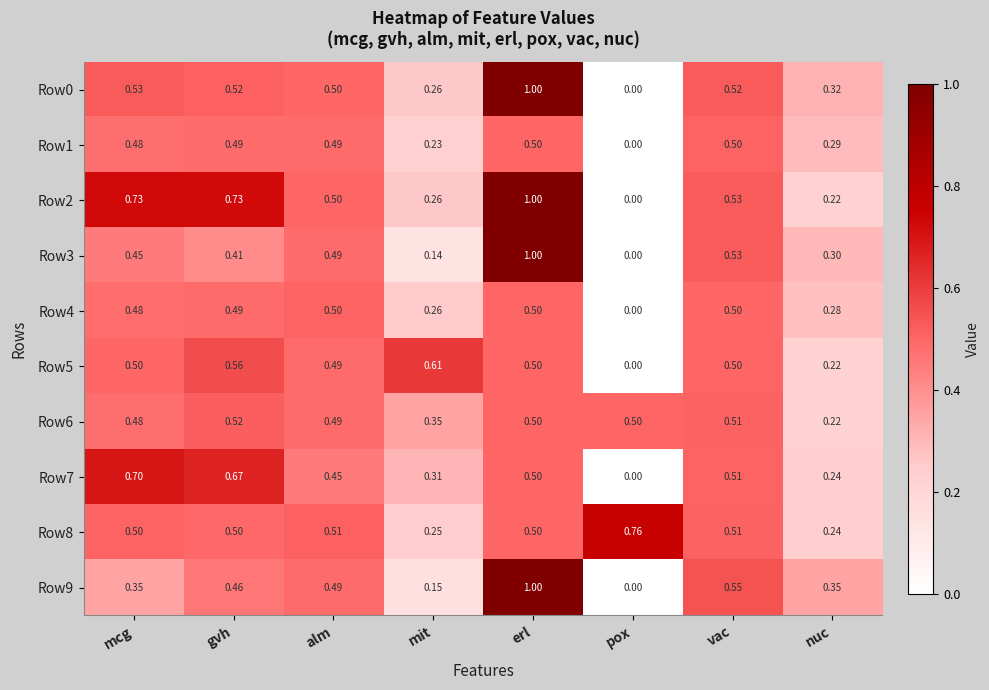

Which series has the largest total across all categories?

Row2